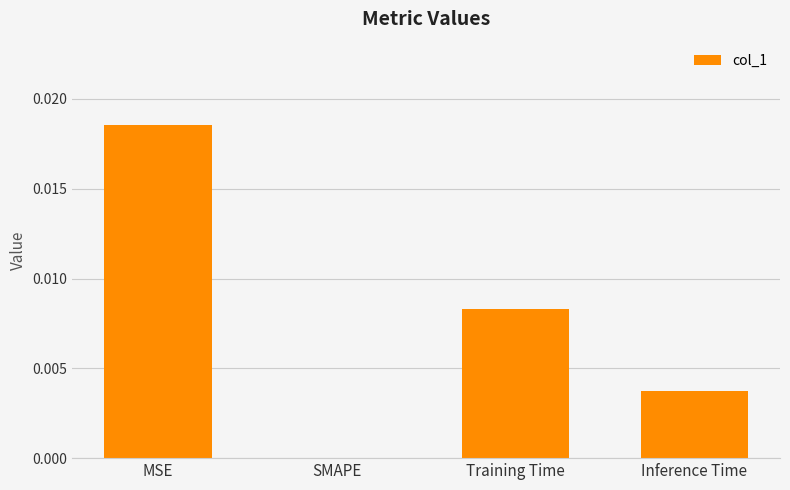

Between Training Time and MSE, which is larger?

MSE